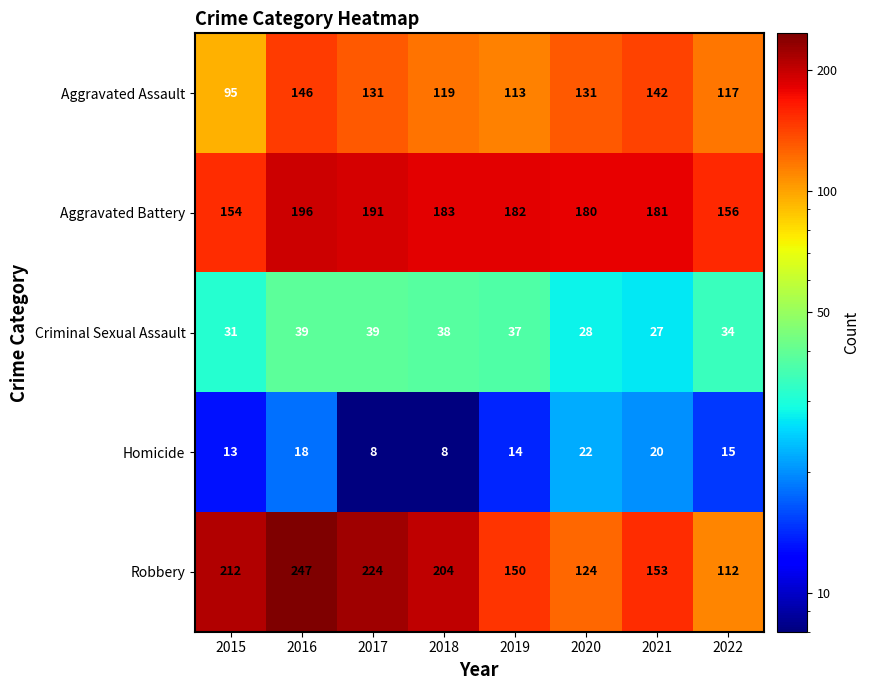

Which label corresponds to the largest value in the chart?

2016